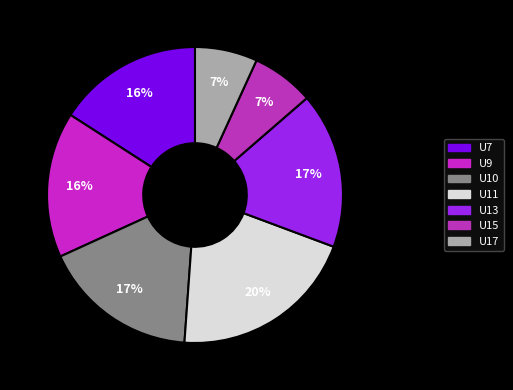

Count the number of slices in the pie.

7